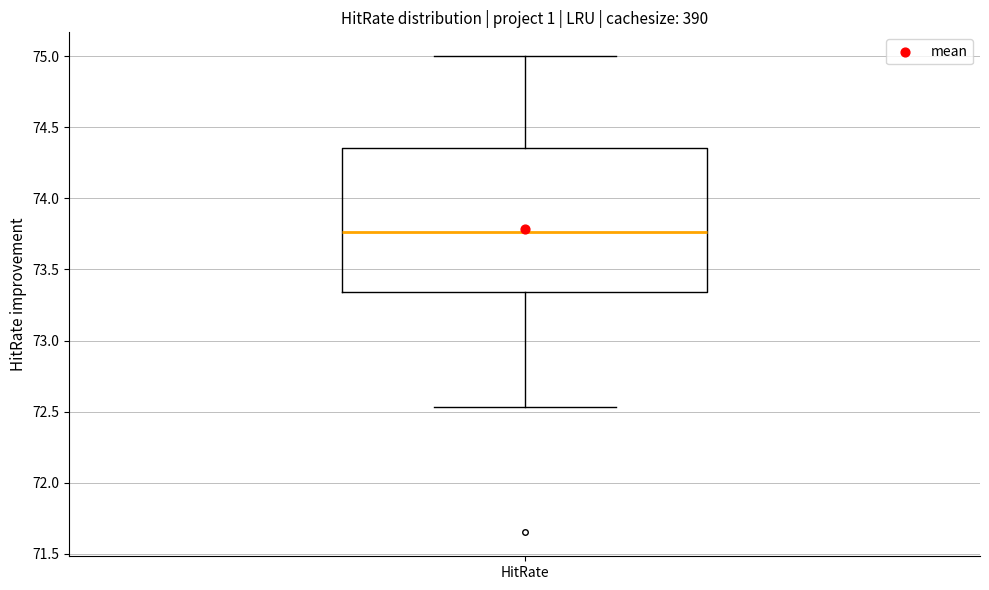

Read this box plot against the y-axis: the position of the median line, the range covered by the box, and the ends of both whiskers. The values are not printed on the chart, so give them approximately, as read against the axis.

median 73.75, box 73.35 to 74.35, whiskers 72.55 to 75.00